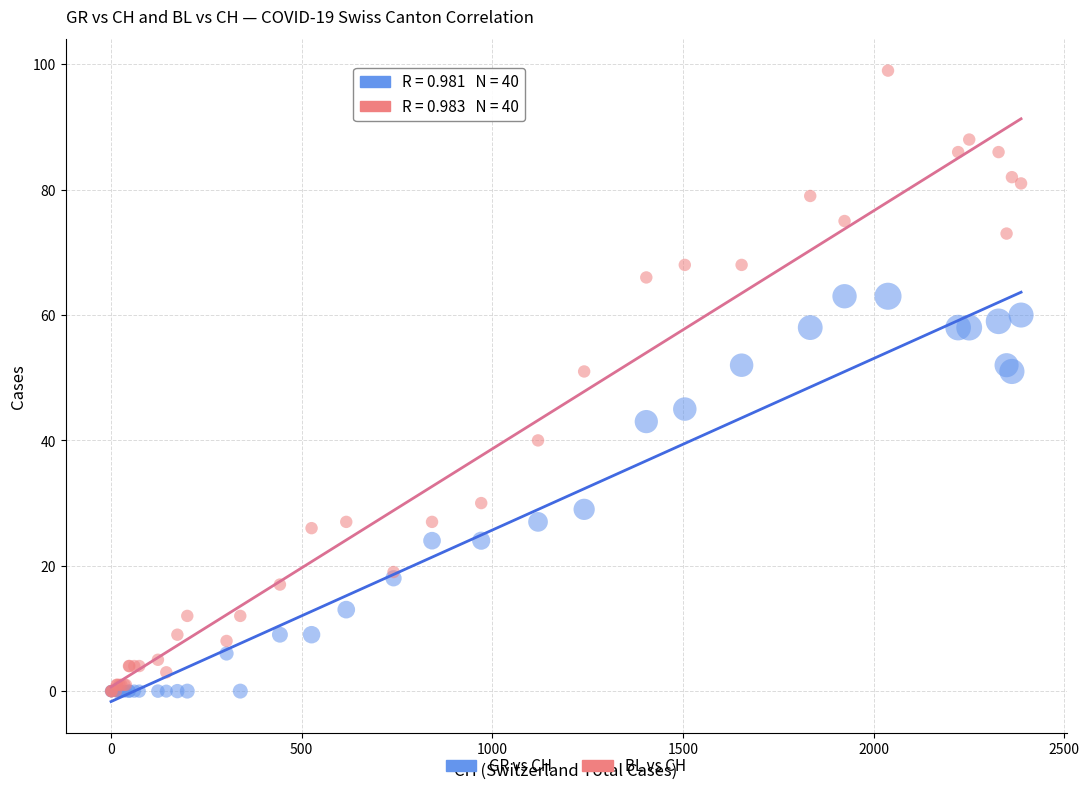

What are all the series names shown in the legend?

GR vs CH, BL vs CH